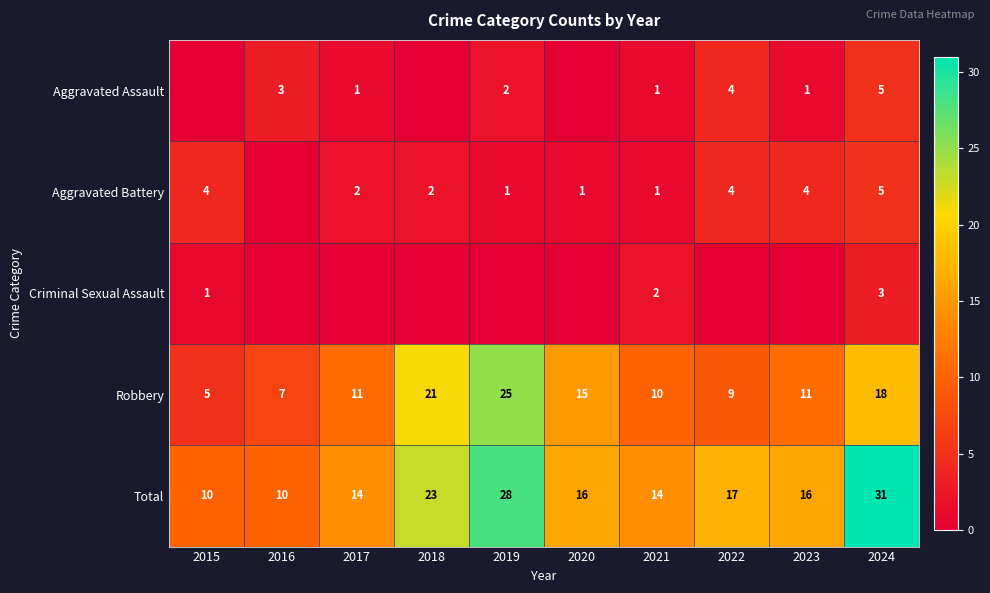

What is the maximum value shown in the chart?

31